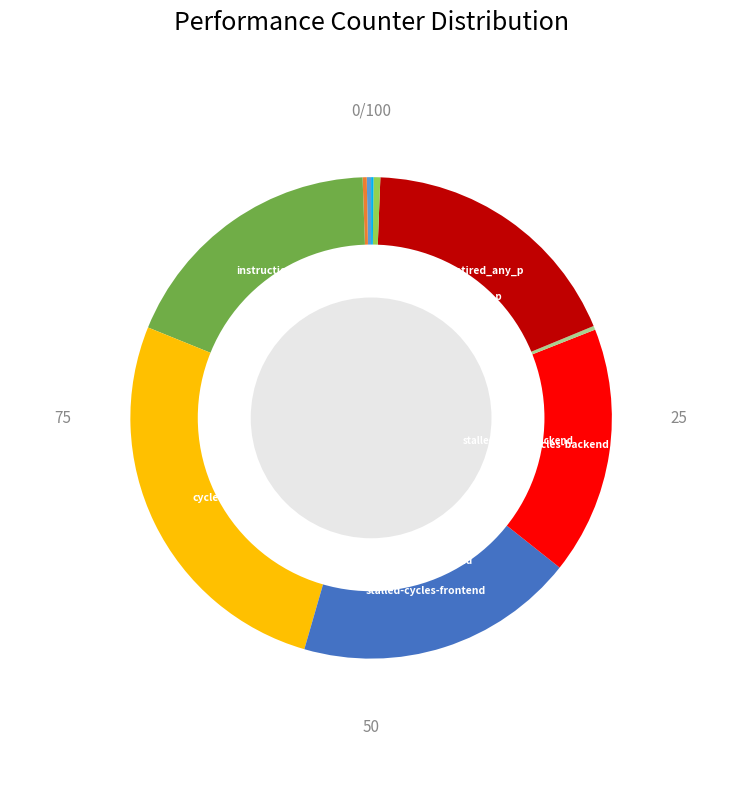

Does any single category account for the majority?

No